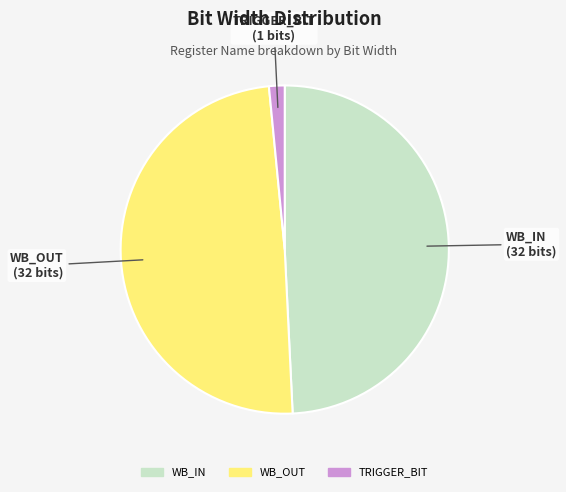

Which slice is the smallest?

TRIGGER_BIT